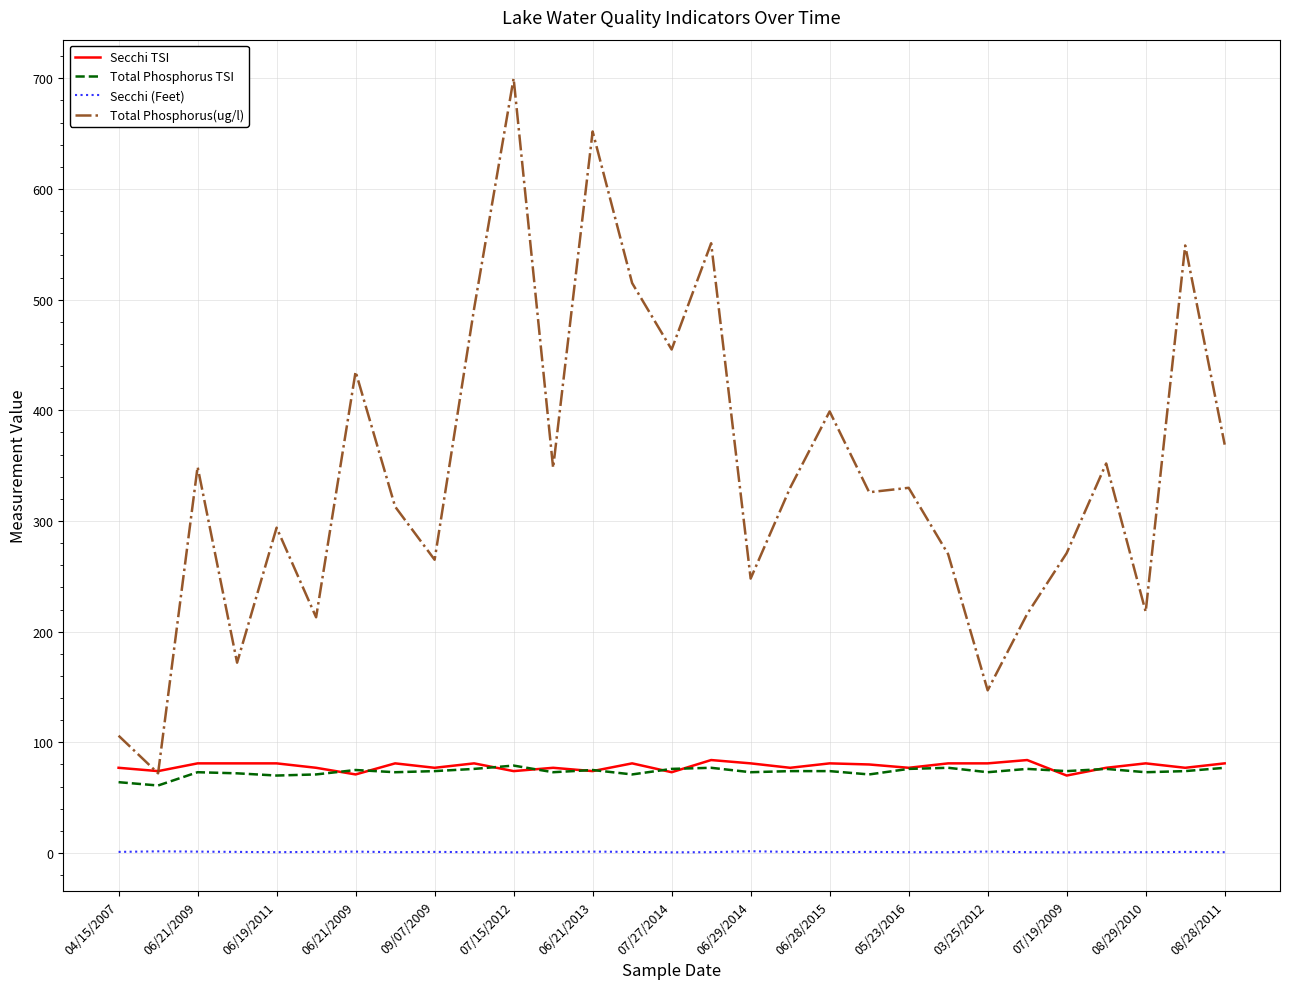

What is the maximum value for Total Phosphorus TSI?

79.0